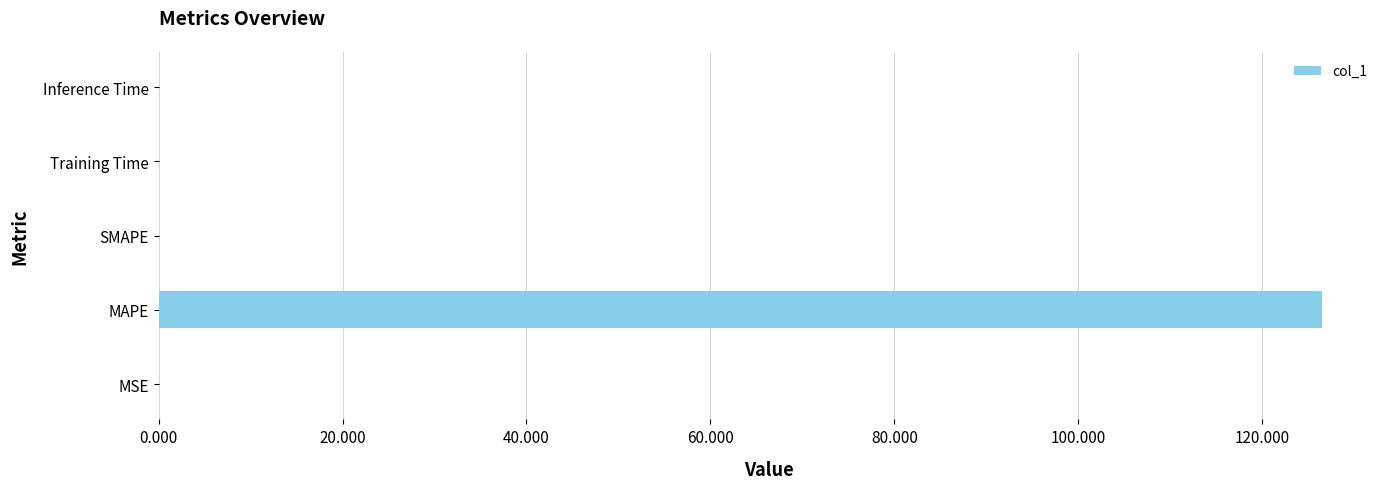

How many distinct data groups are displayed?

1